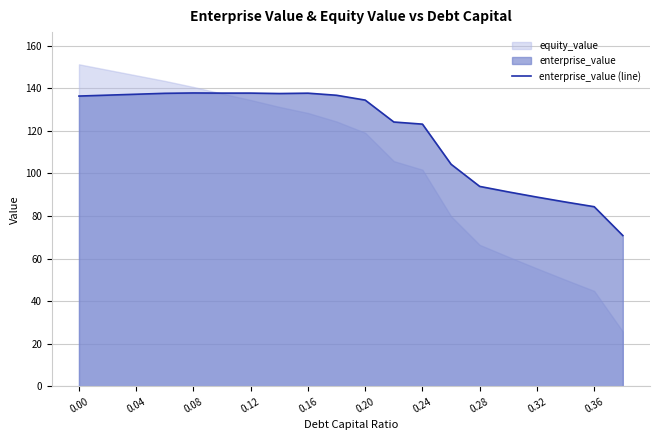

Count the number of categories in the chart.

20